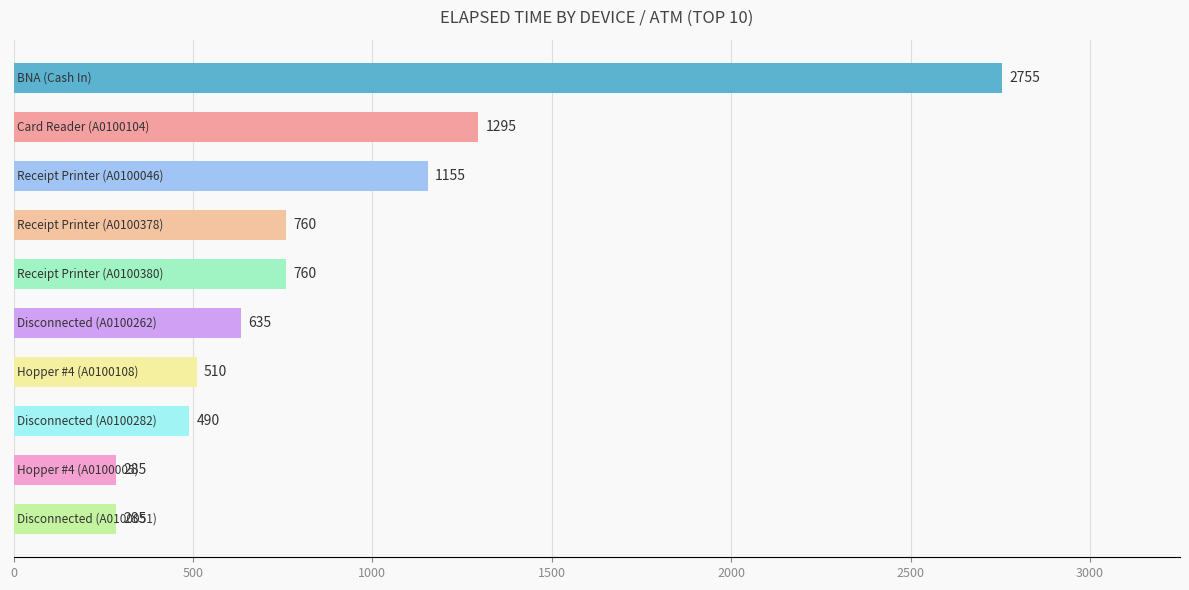

What is the difference between the second highest and second lowest values?

1010